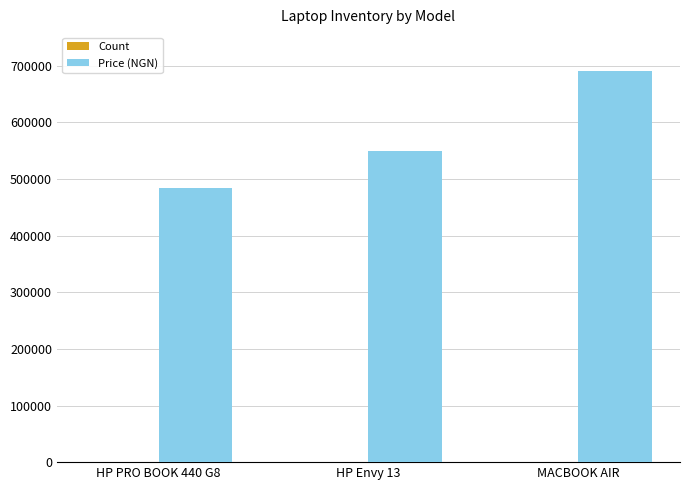

Are the bars grouped side by side (vs. stacked)?

Yes